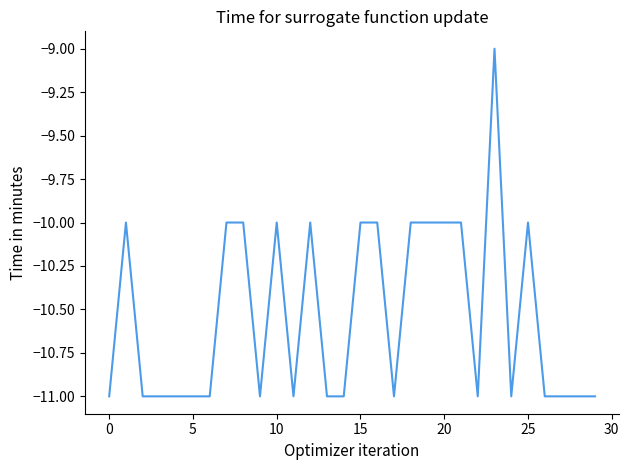

What is the greatest value displayed?

-9